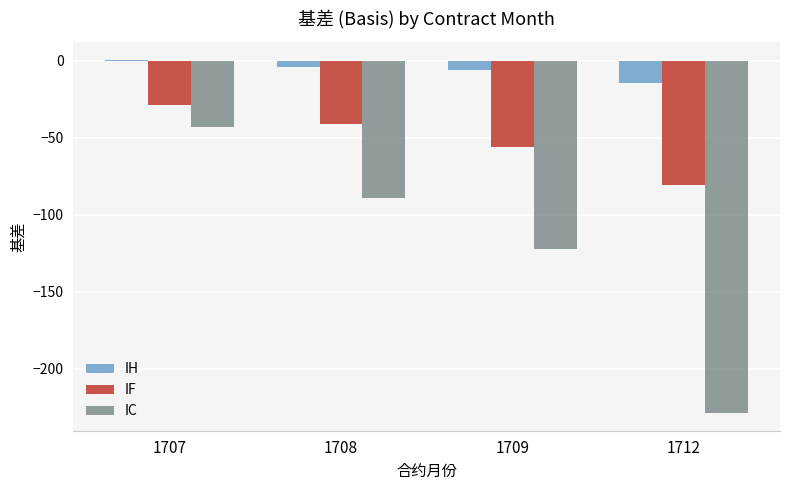

What value does the IF series have at 1712?

-80.7